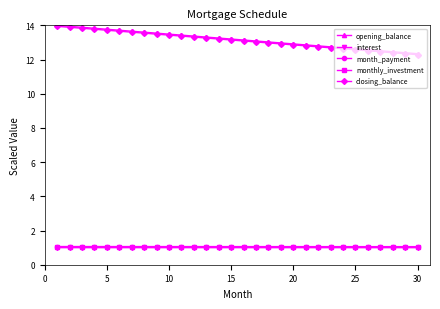

True or false: opening_balance and monthly_investment cross at least once.

False